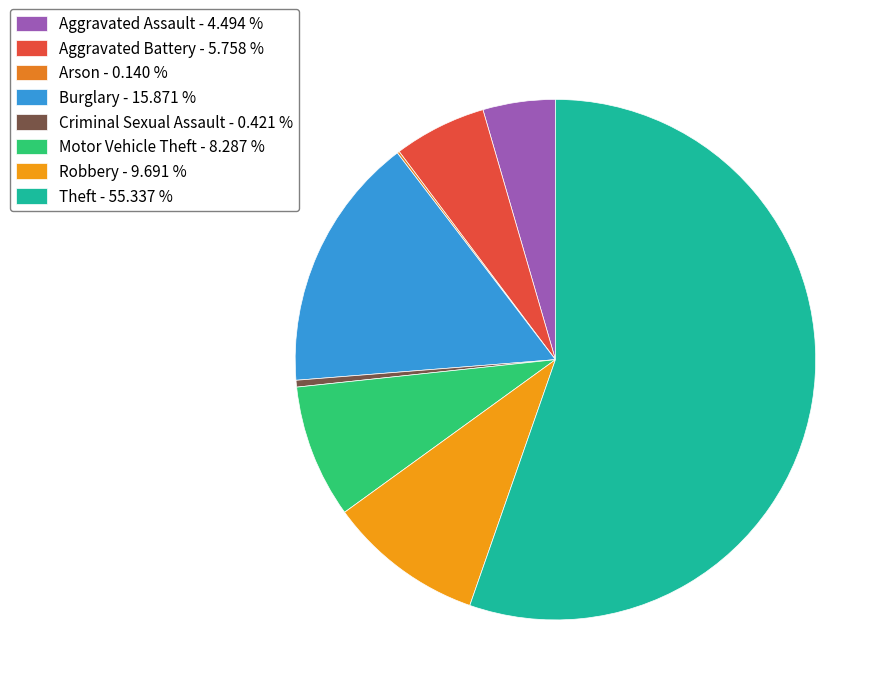

Is it true that Aggravated Assault is 4% of the pie?

True